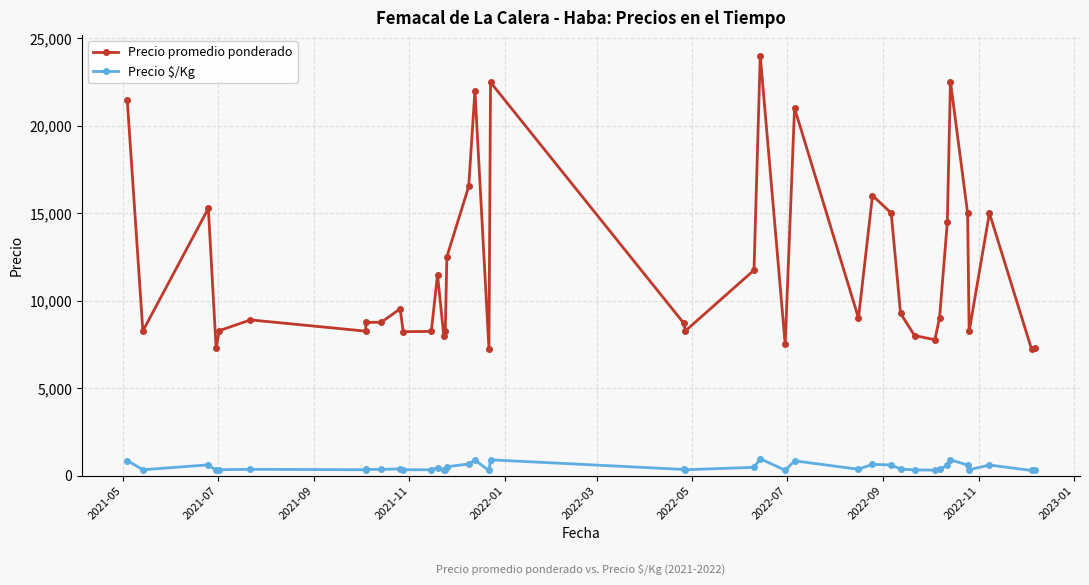

What is the average value of the Precio promedio ponderado series?

11864